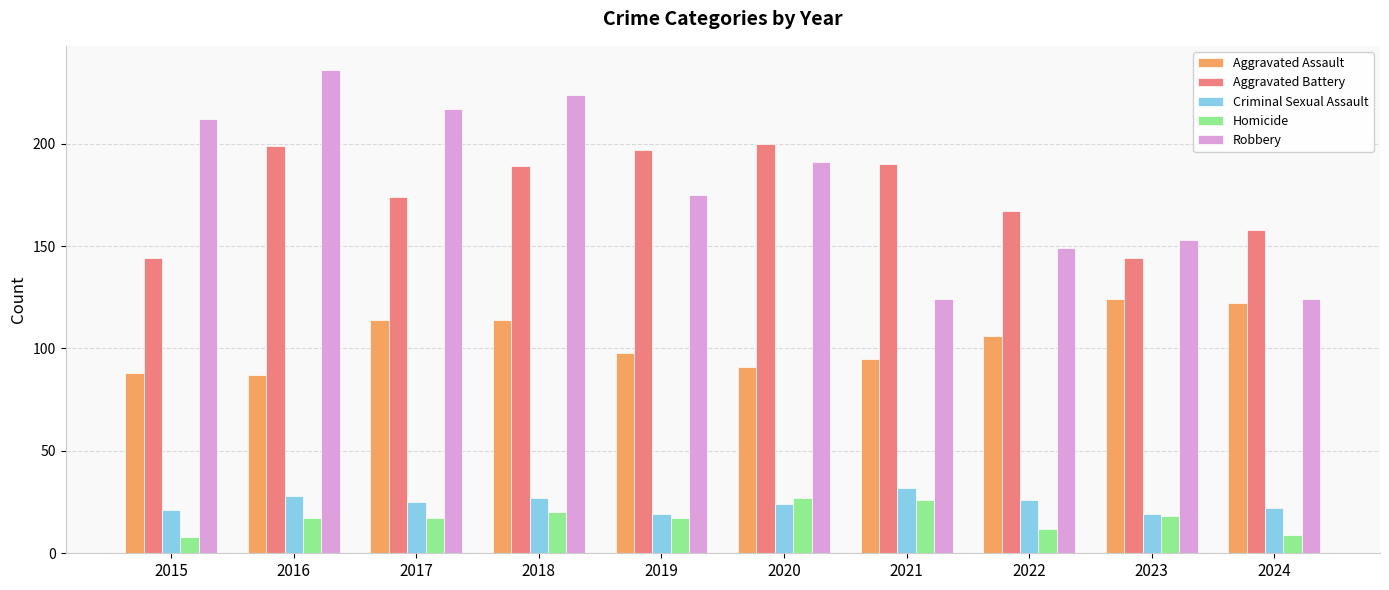

How many distinct data groups are displayed?

5